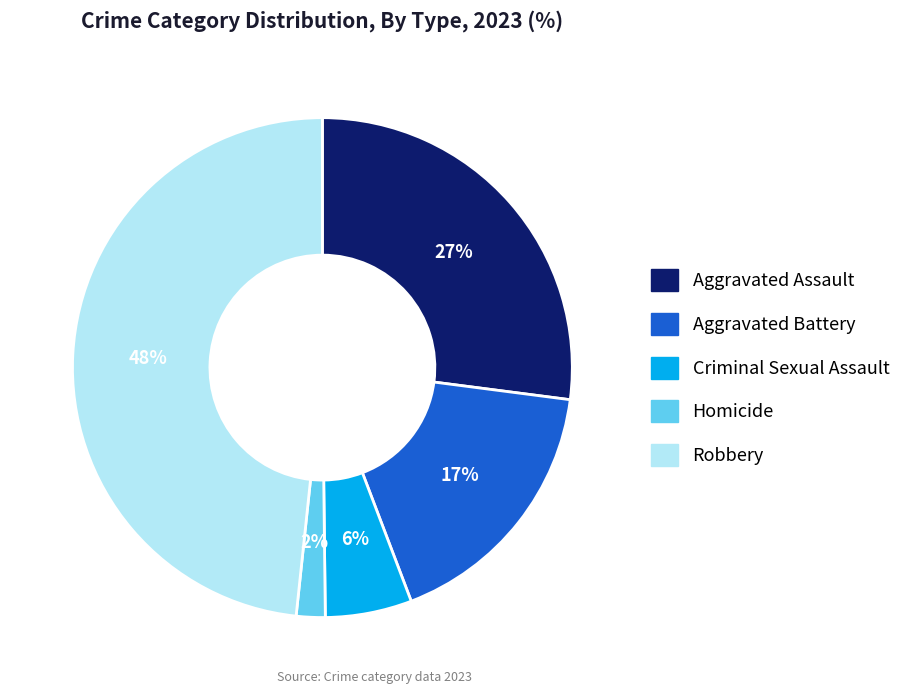

To the nearest percent, what percentage of the pie is Robbery?

48%